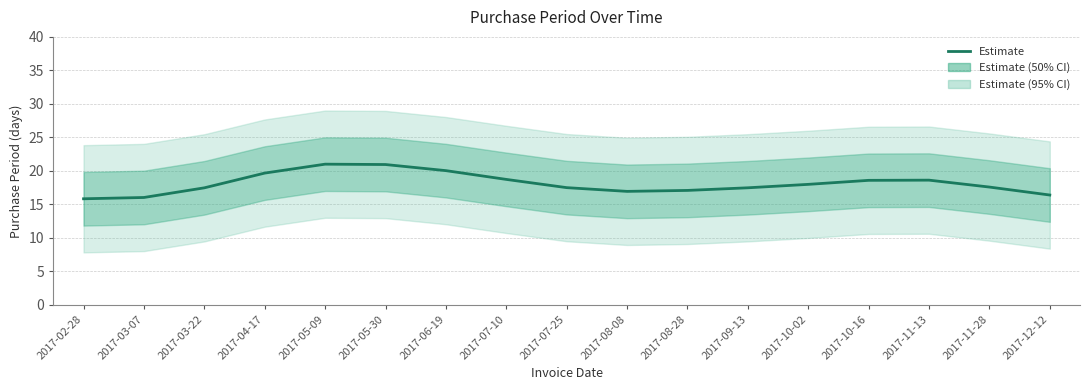

What is the value of the 5th point from the left?

21.0